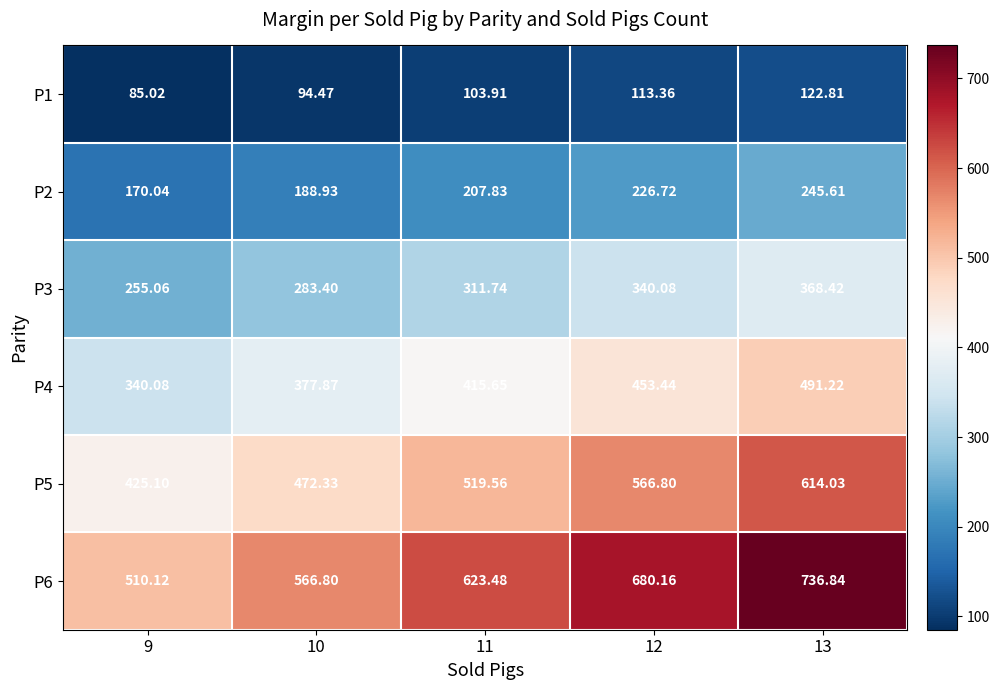

Is the value of P3 at 11 greater than the value of P2 at 11?

Yes